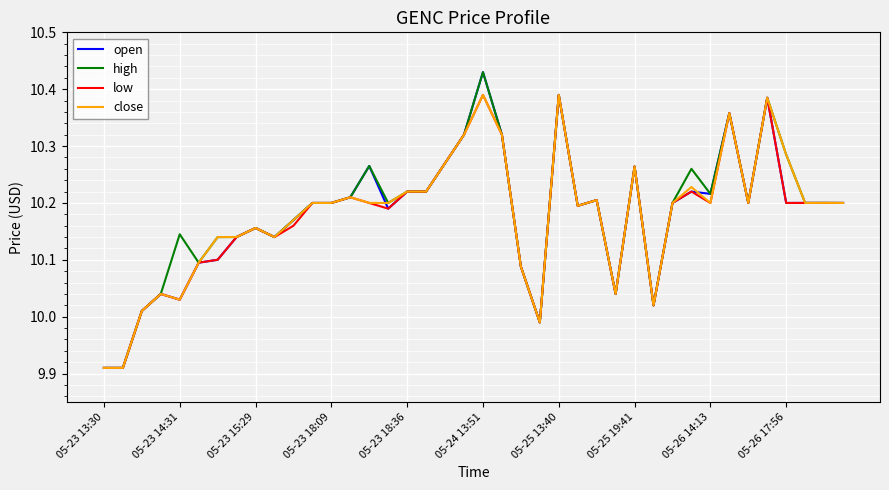

What is the difference between the maximum and minimum values in the low series?

0.5